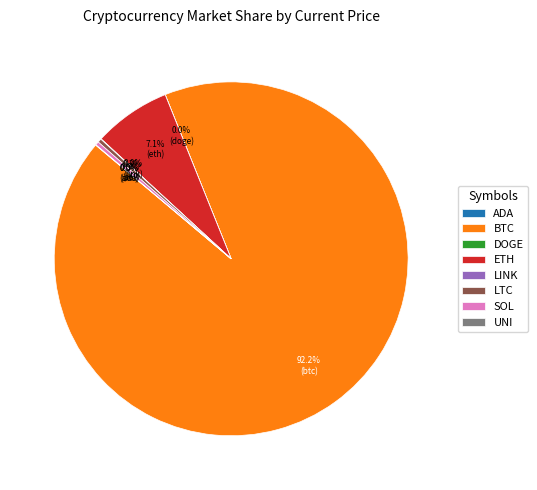

Is there a majority slice in this chart?

Yes